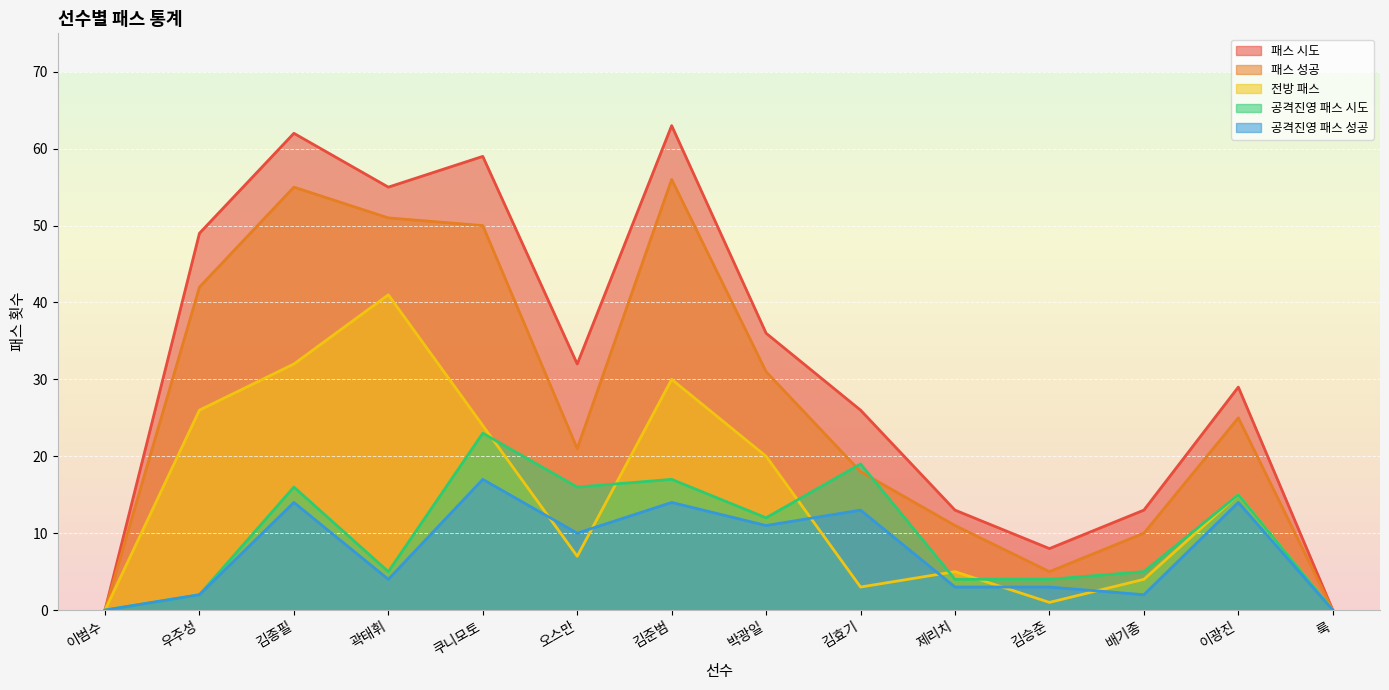

Which series has the largest total across all categories?

패스 시도